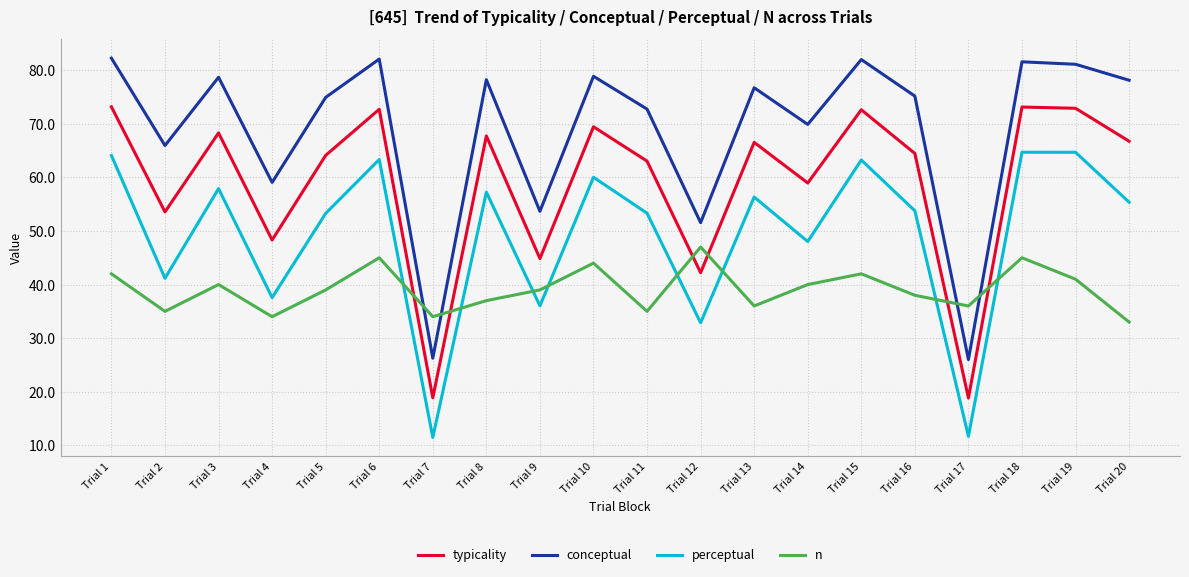

What are all the series names shown in the legend?

typicality, conceptual, perceptual, n